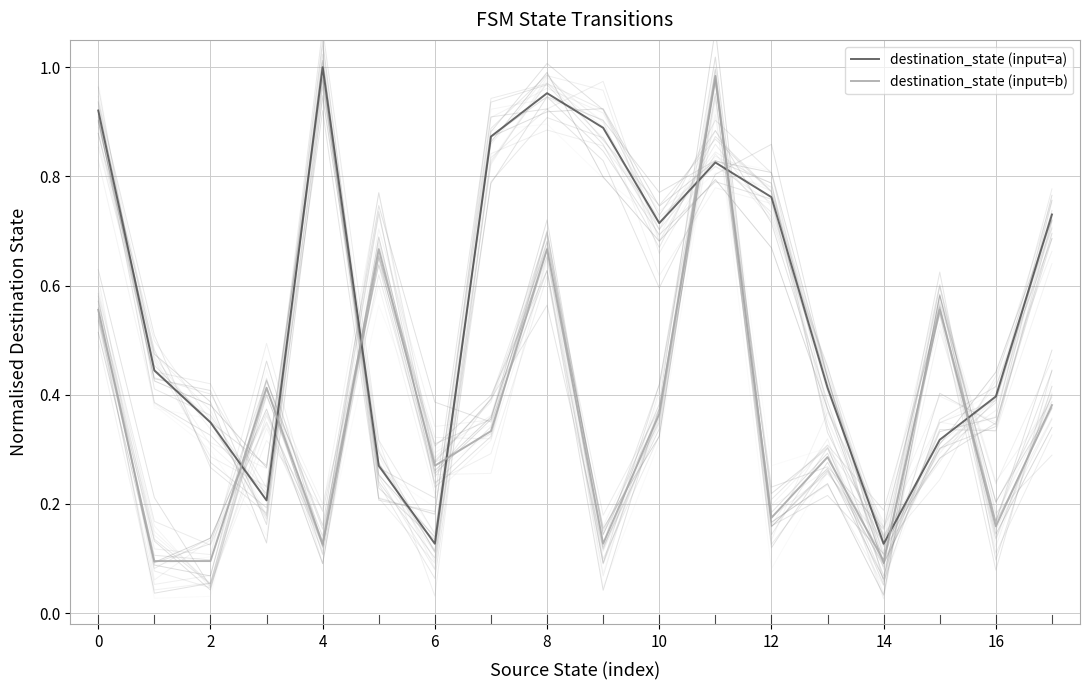

What is the smallest value displayed?

0.1